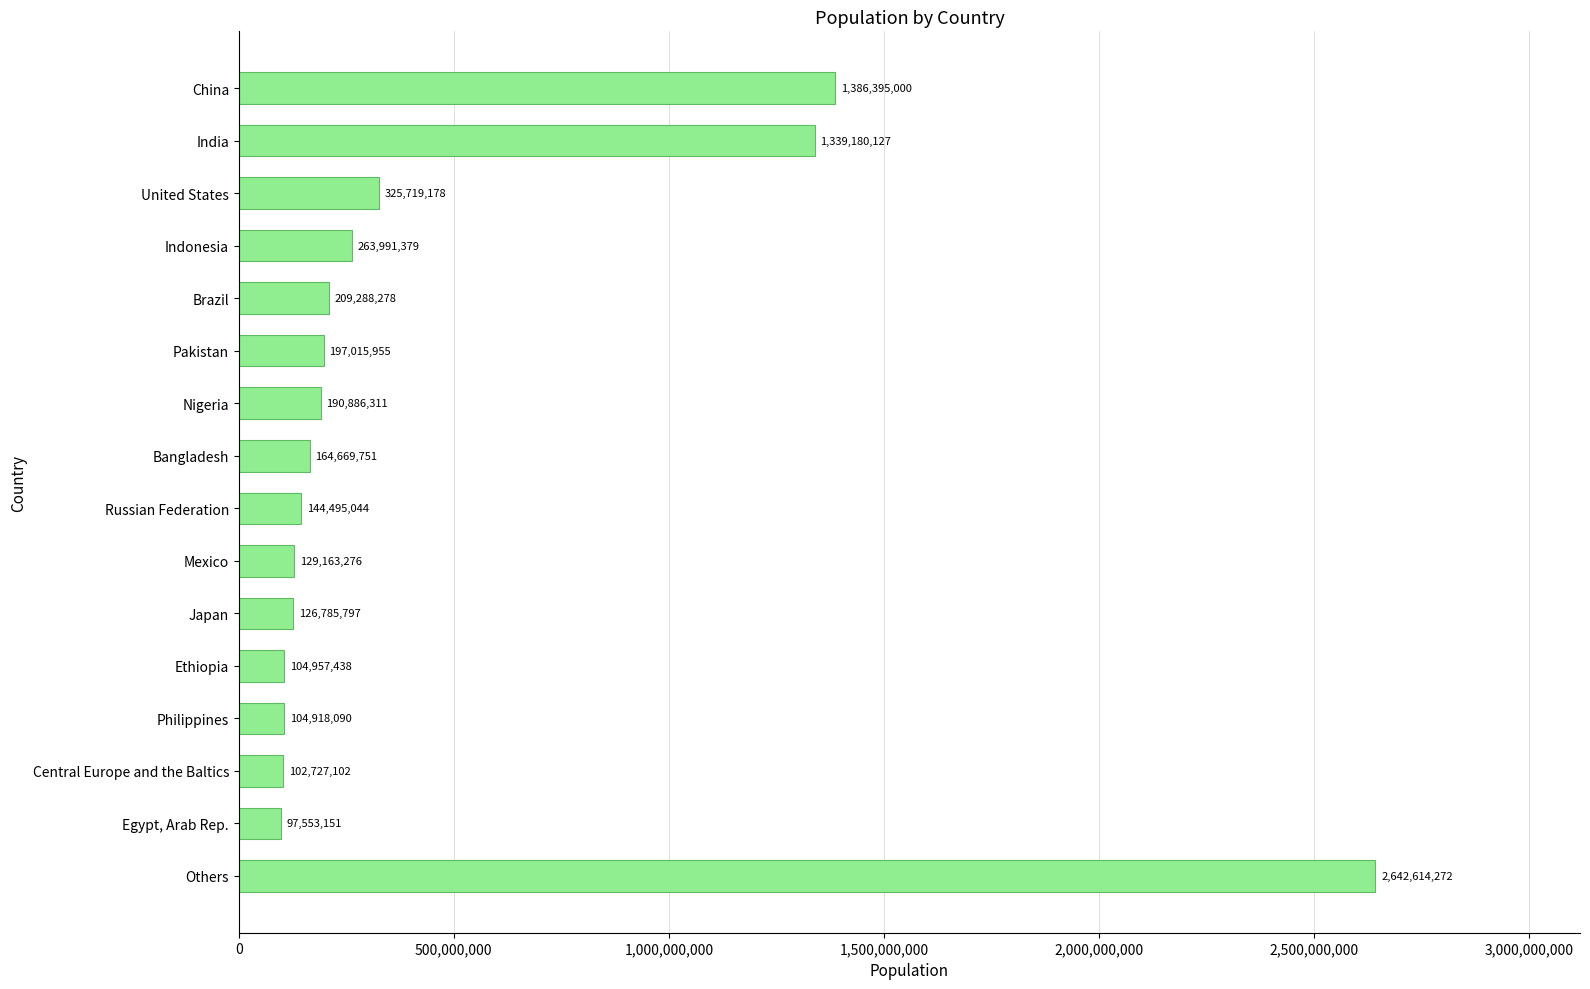

What is the label of the 16th bar from the bottom?

China